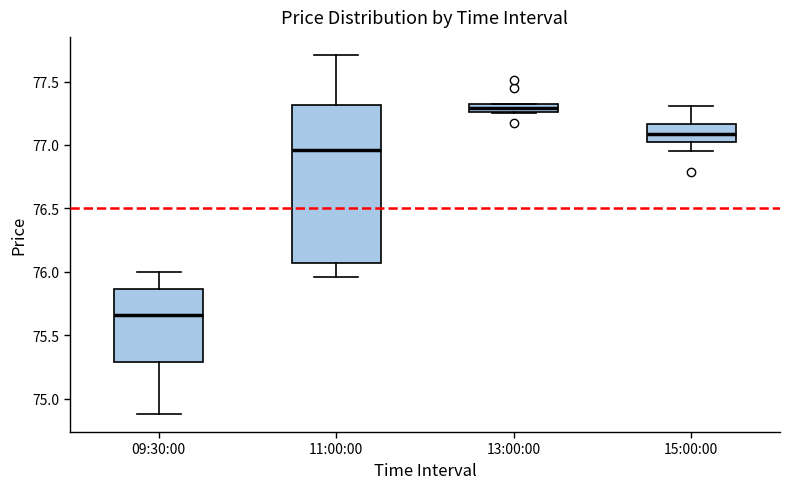

Comparing the boxes themselves (not the whiskers), which one is the tallest?

11:00:00